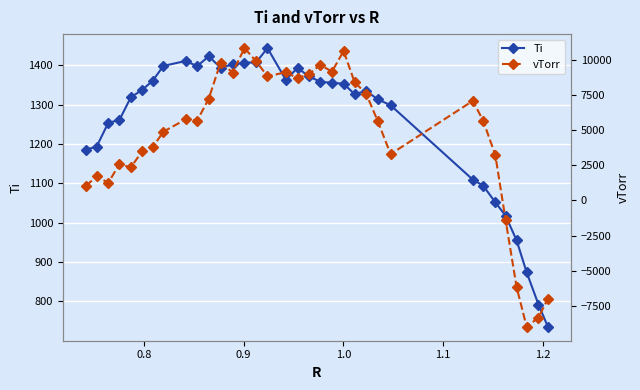

The Ti series shows 469.6 at 27. True or false?

False